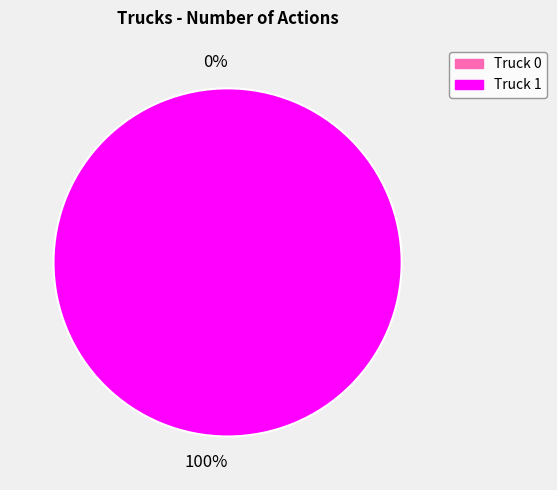

What is the smallest slice in the pie chart?

Truck 0